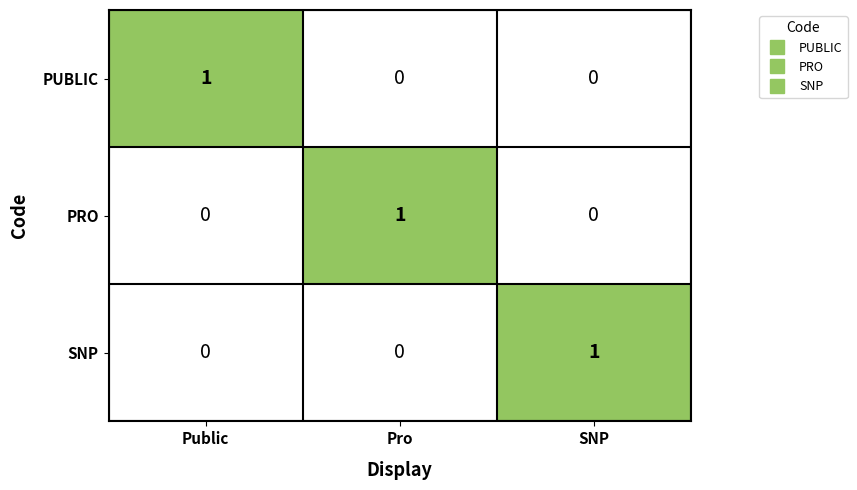

How many PRO values are between 0 and 1?

3